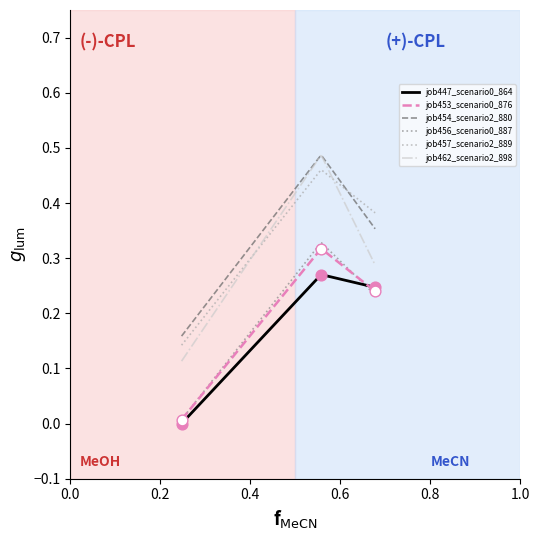

Which series reaches the minimum Y coordinate?

job447_scenario0_864